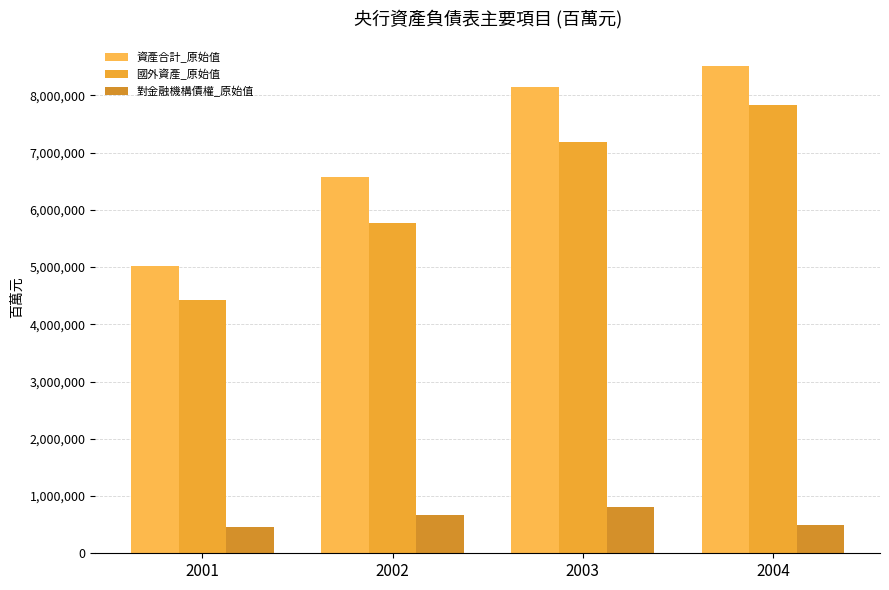

At which category is the sum across all series the highest?

2004